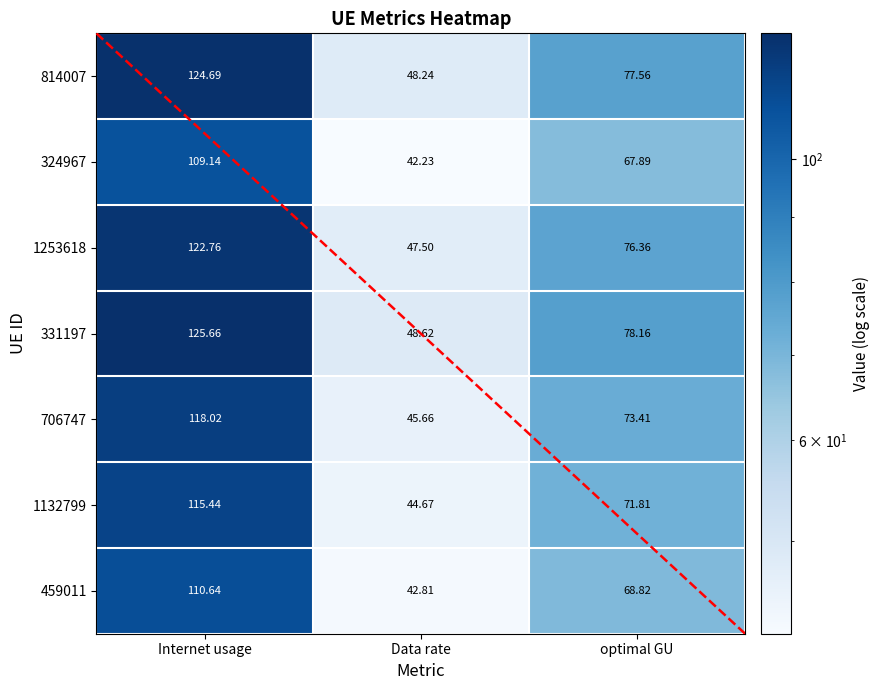

The 706747 series shows 80.5 at Data rate. True or false?

False